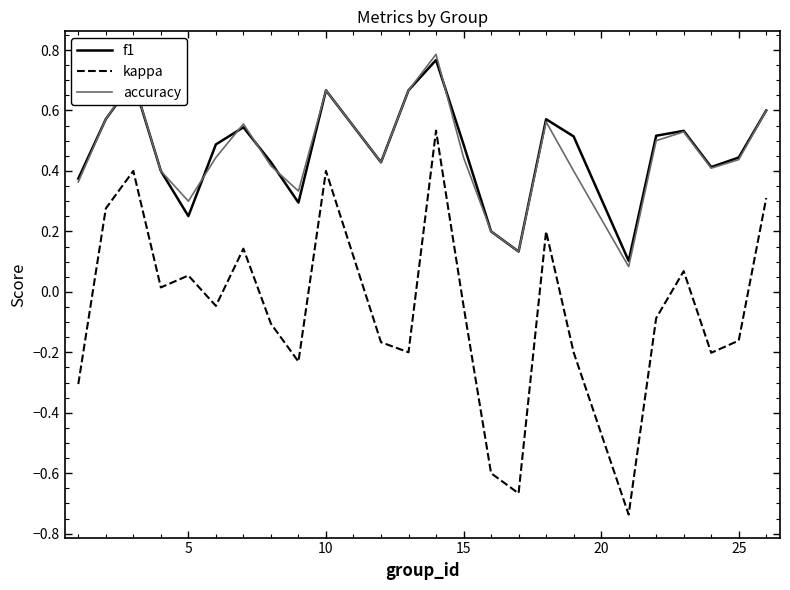

True or false: kappa and f1 cross at least once.

False